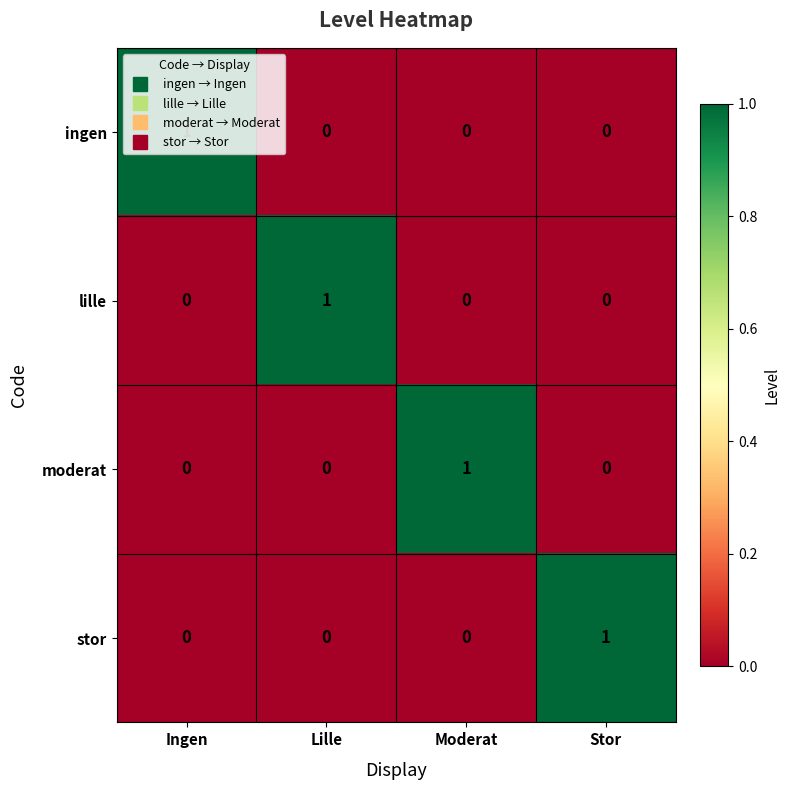

The lille series shows 2 at Lille. True or false?

False